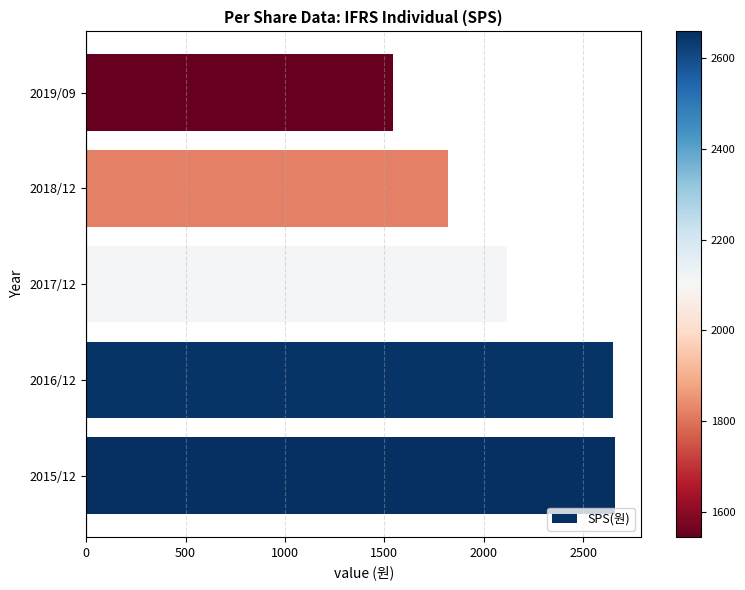

The value at 2016/12 is 931. True or false?

False